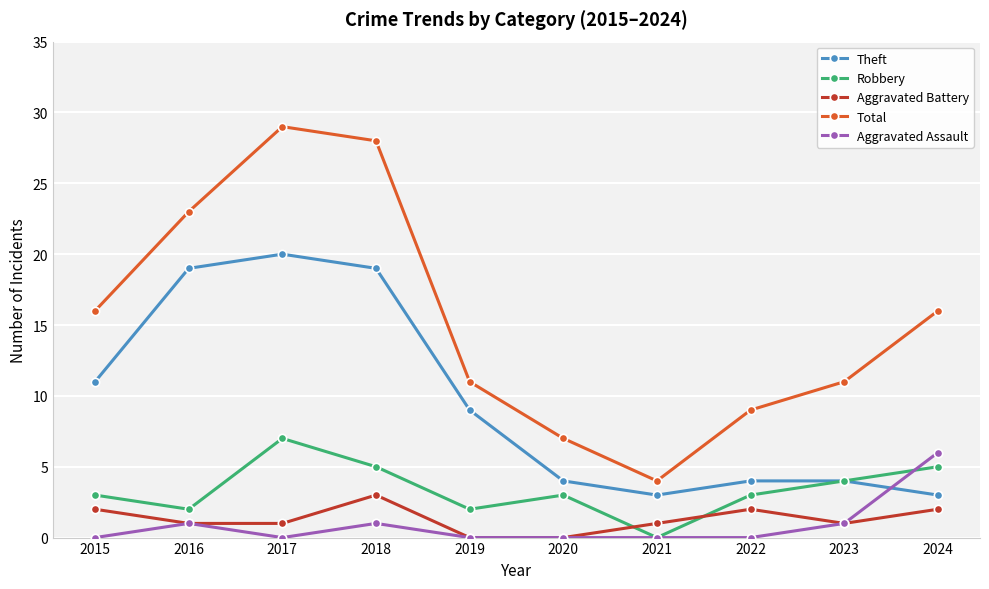

What is the average value of the Theft series?

10